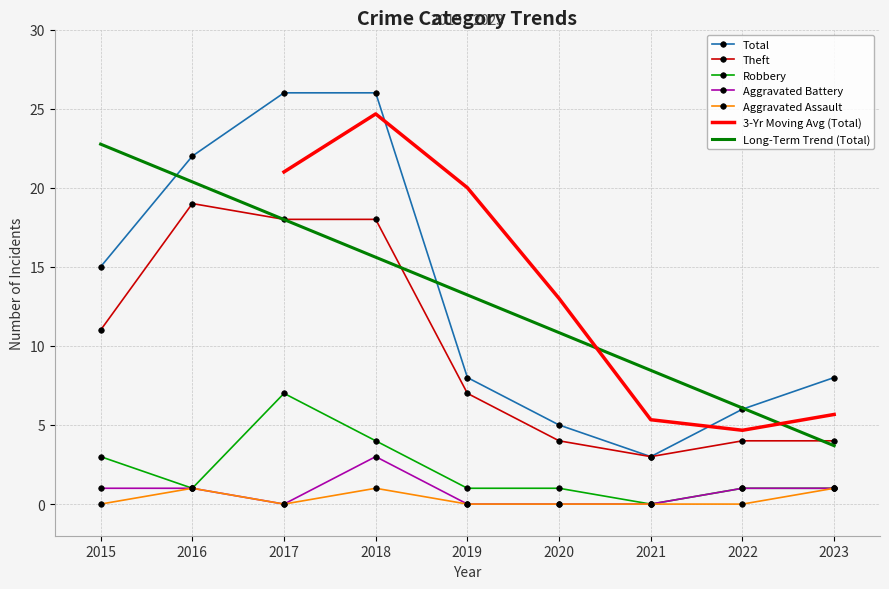

How many data points in Theft are less than 7?

4